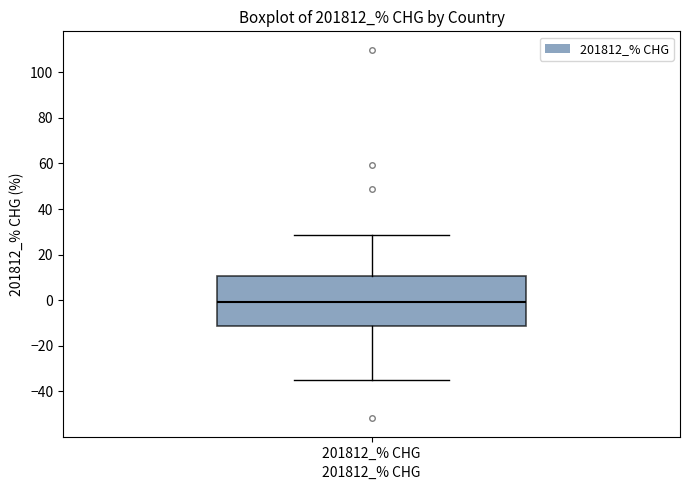

Read this box plot against the y-axis: the position of the median line, the range covered by the box, and the ends of both whiskers. The values are not printed on the chart, so give them approximately, as read against the axis.

median 0, box -12 to 10, whiskers -36 to 28